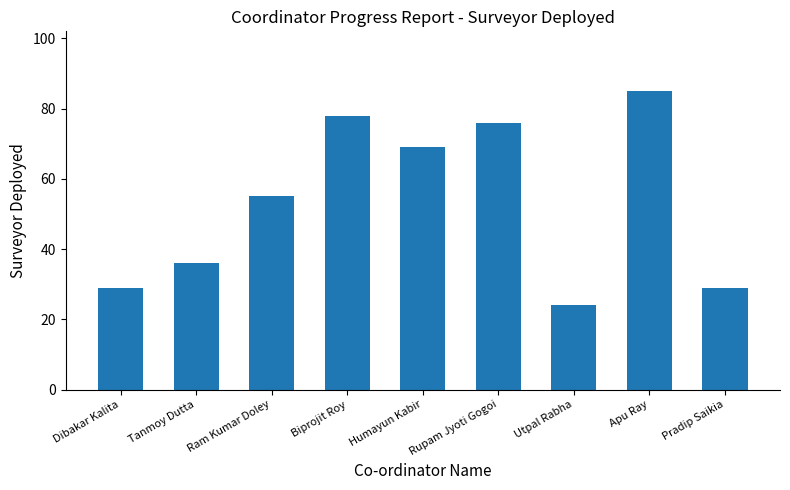

What is the difference between the maximum and minimum values?

61